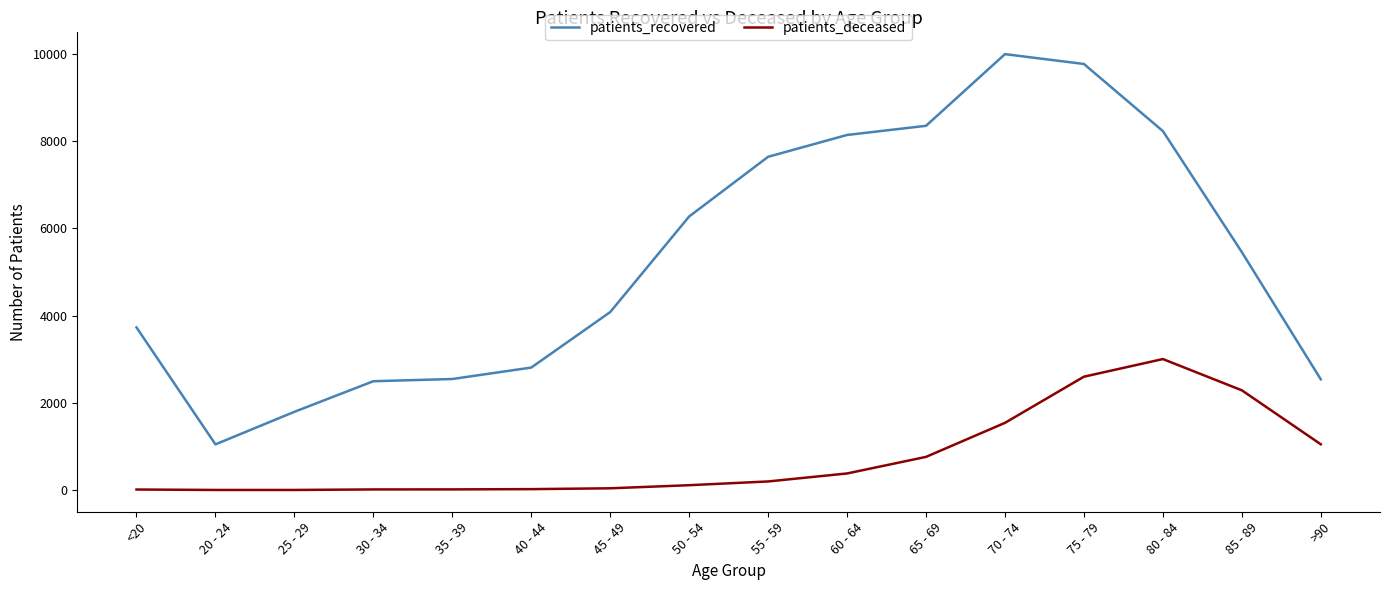

True or false: patients_recovered and patients_deceased cross at least once.

False